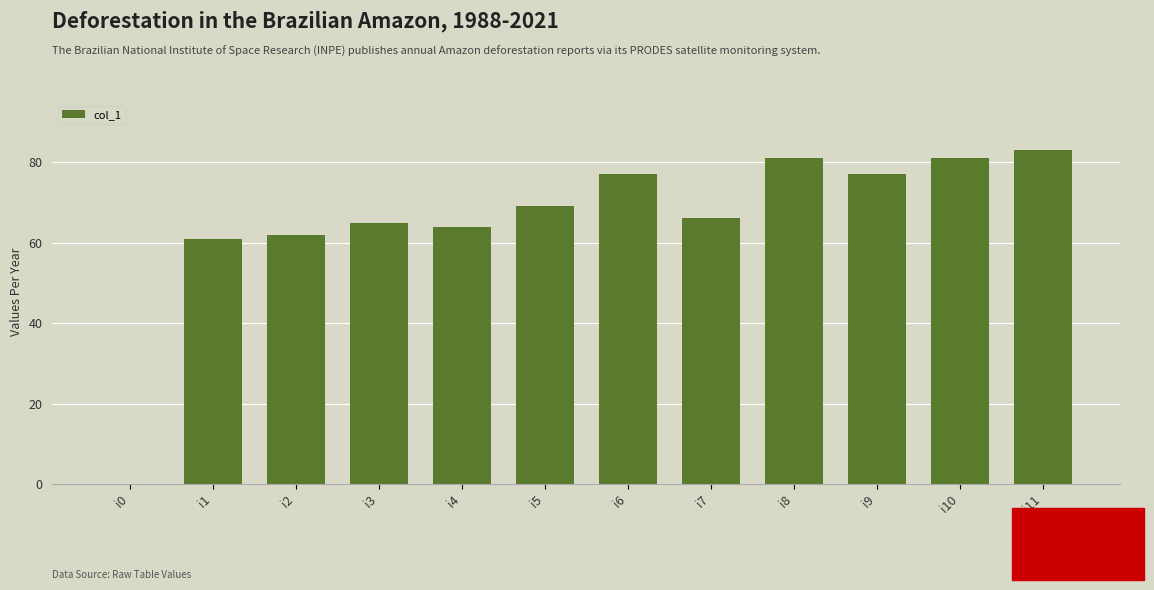

What is the maximum value shown in the chart?

83